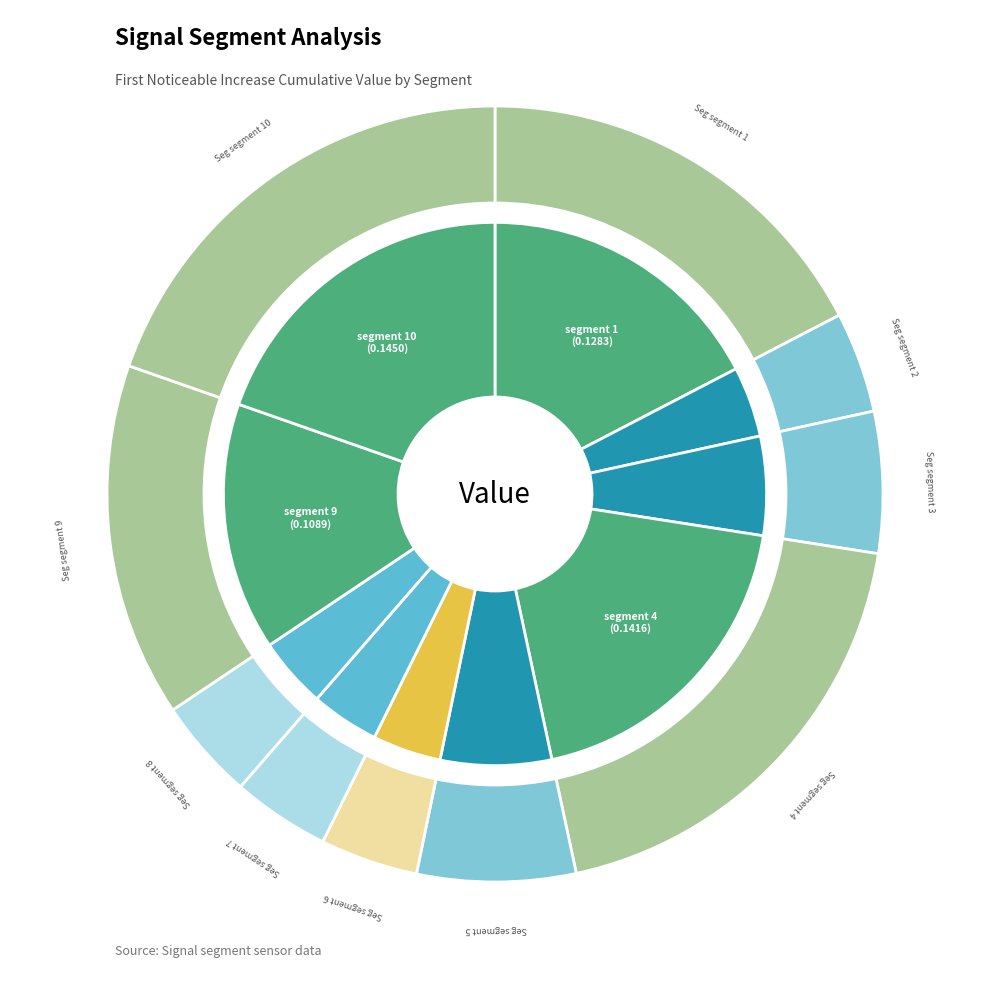

How many slices are in this pie chart?

10